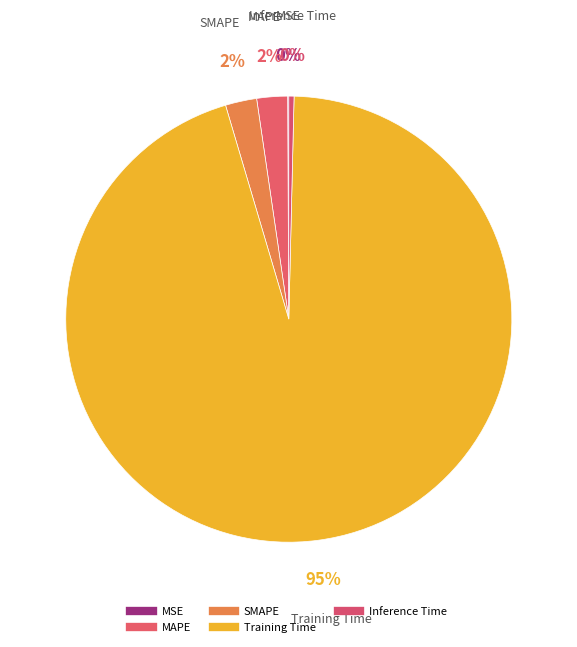

Is there a majority slice in this chart?

Yes